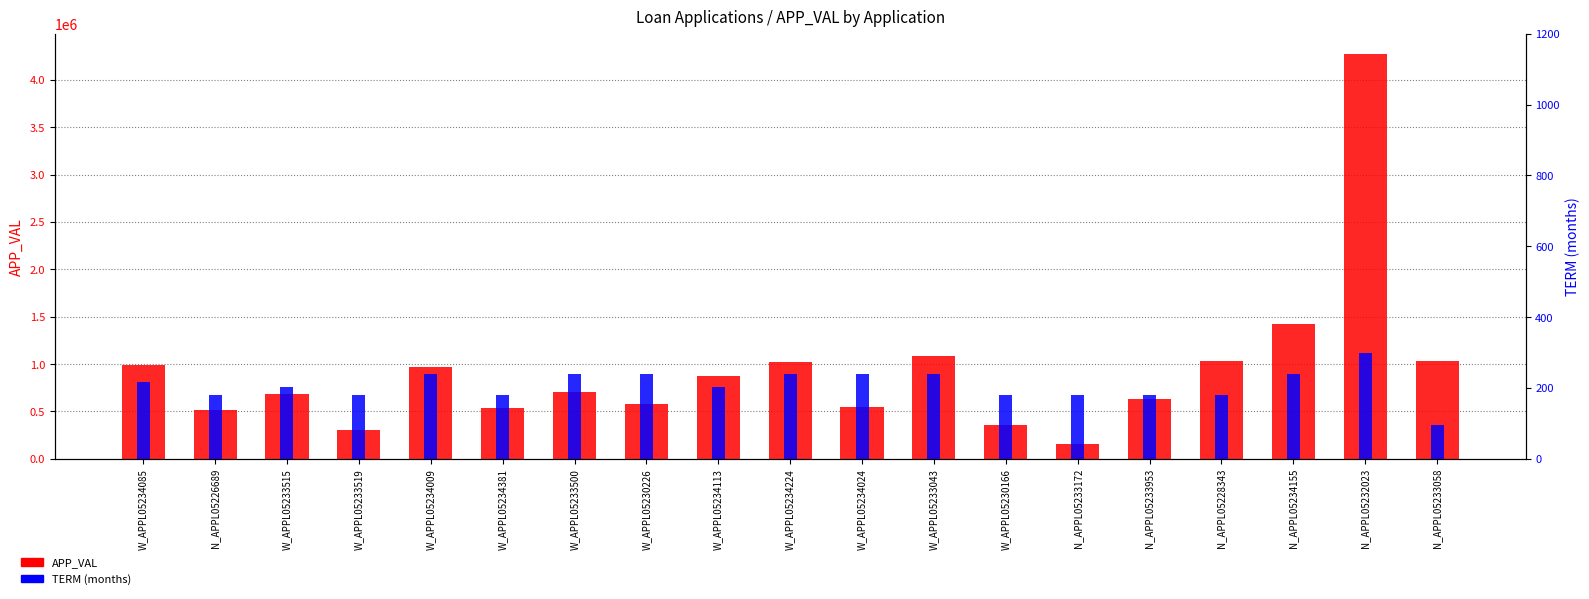

What is the label of the 7th bar from the left?

W_APPL05233500